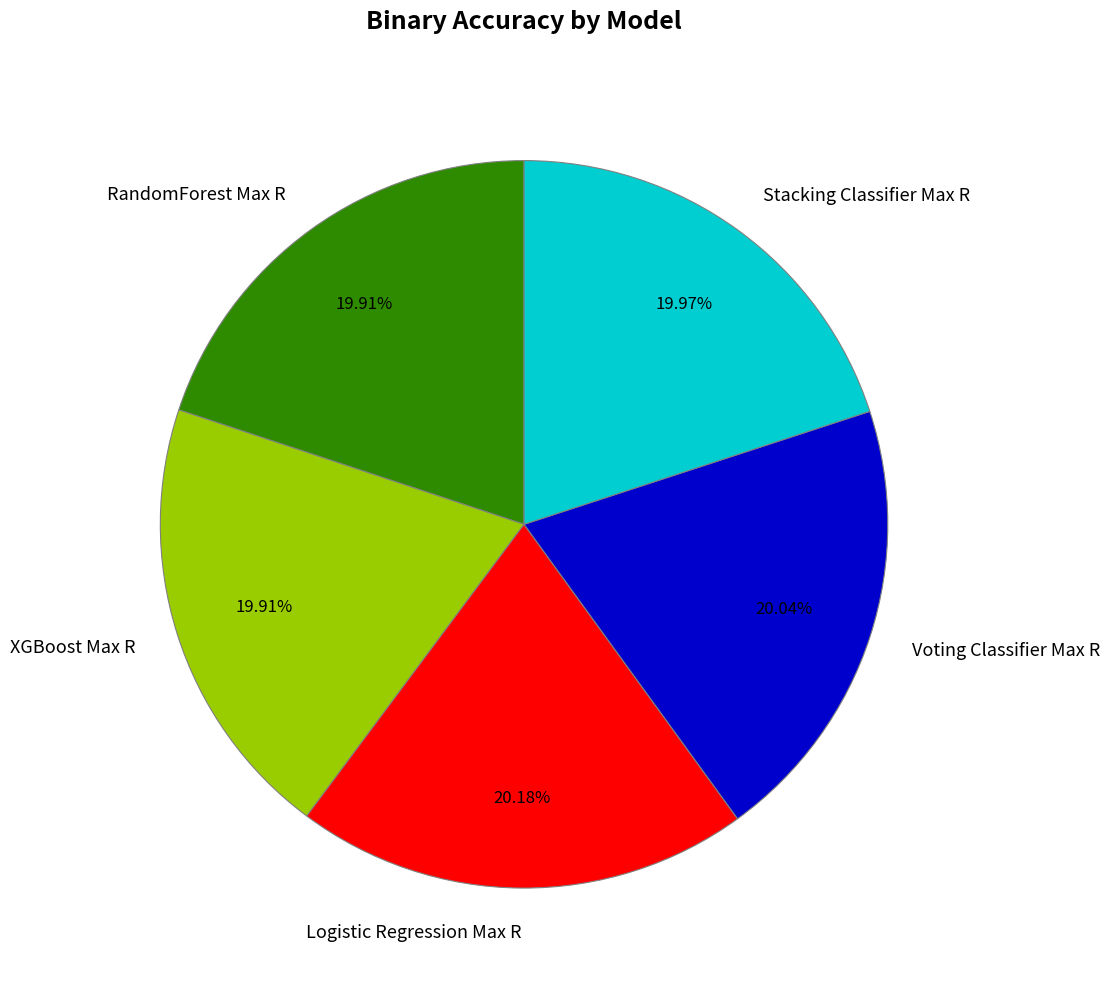

What percentage is NOT represented by XGBoost Max R?

80.1%